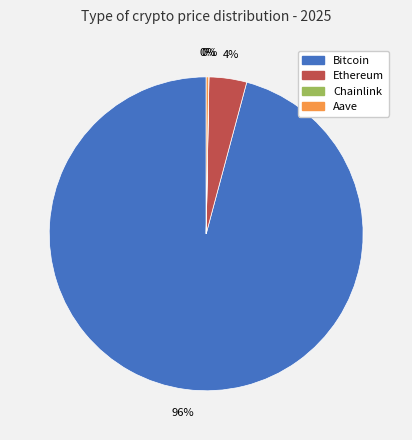

Which category has the biggest portion of the pie?

Bitcoin